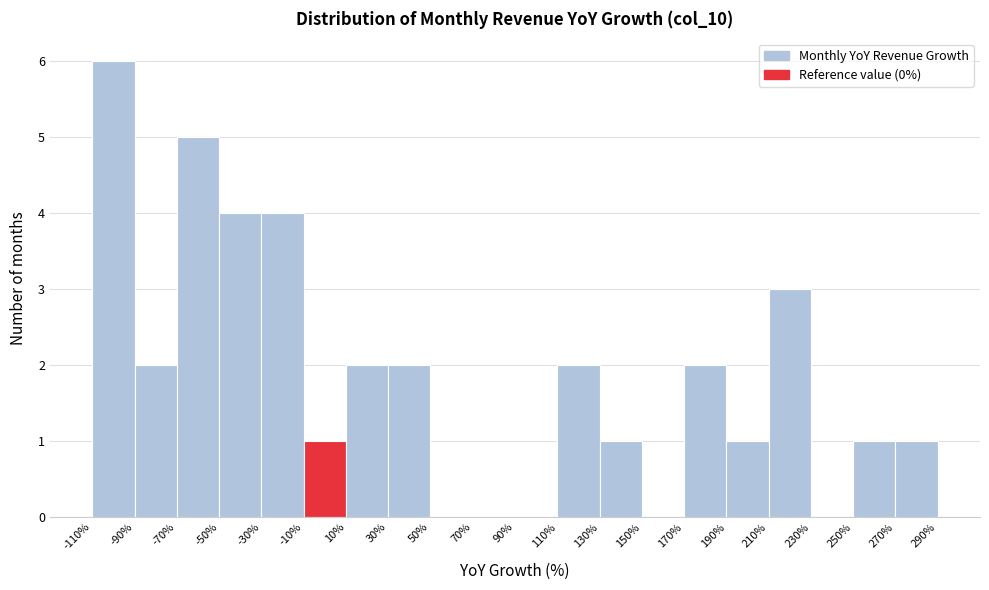

What is the height of the bar covering 210% to 230% on the x-axis? The values are not printed on the chart, so give them approximately, as read against the axis.

3